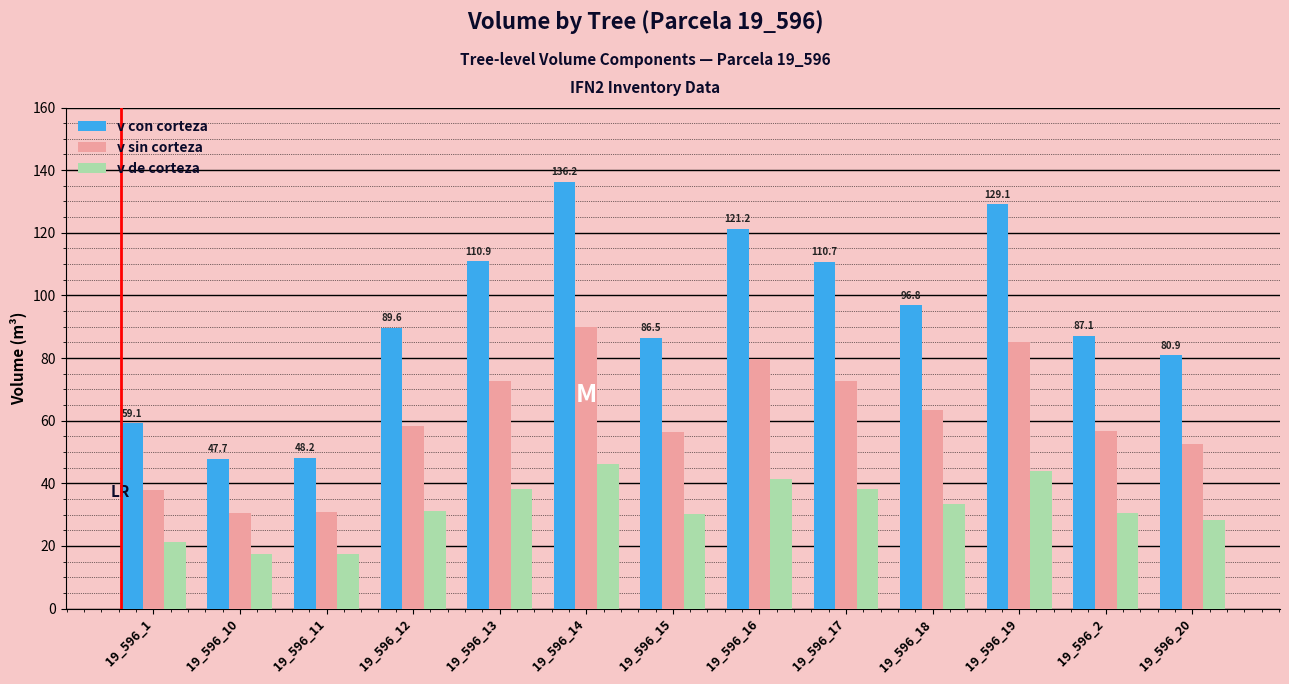

Rank the series by their average value, from highest to lowest.

v con corteza, v sin corteza, v de corteza